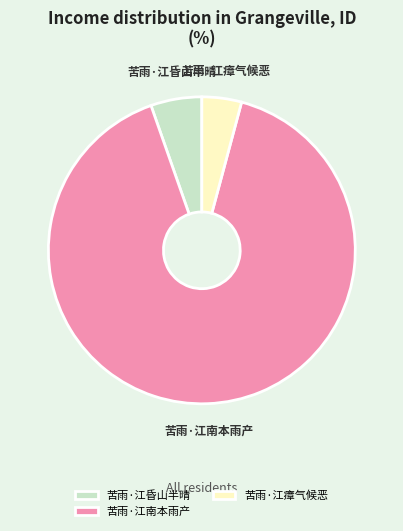

Combined, do 苦雨·江昏山半晴 and 苦雨·江瘴气候恶 account for over 50%?

No